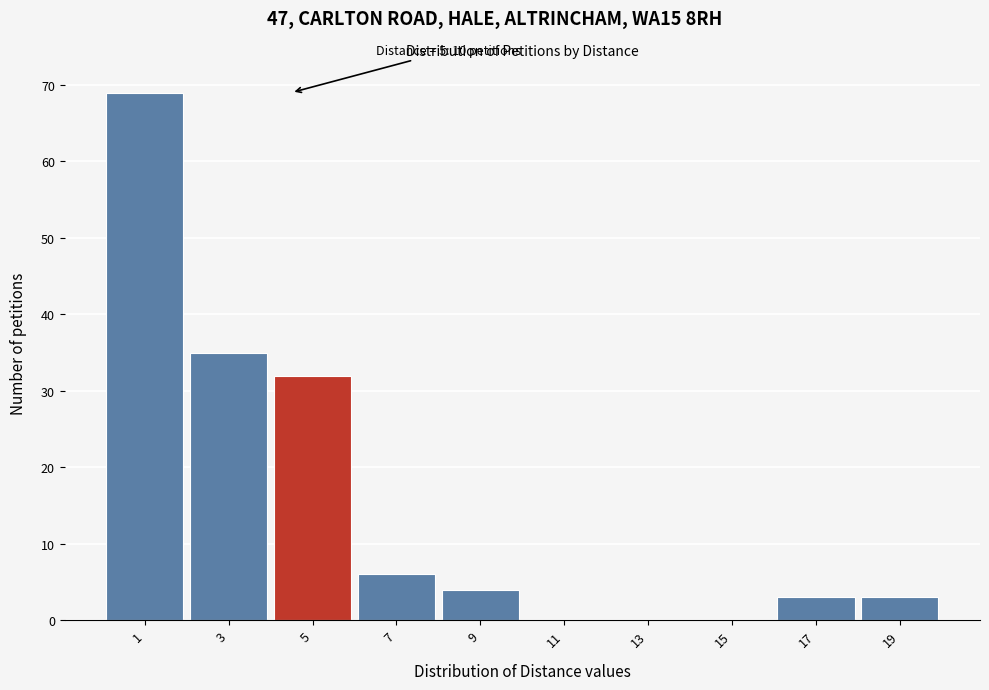

Reading right to left, transcribe all the data shown in this chart.

19=3	17=3	15=0	13=0	11=0	9=4	7=6	5=32	3=35	1=69